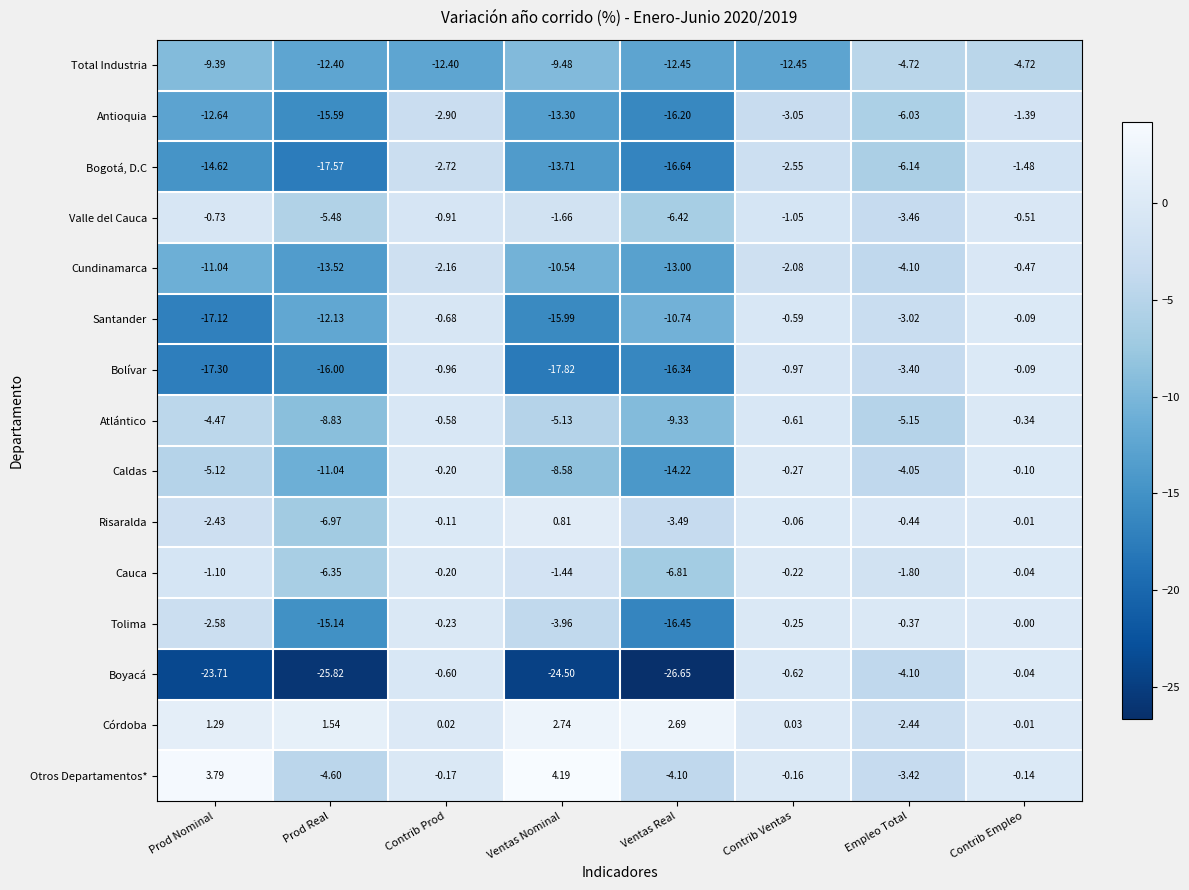

Which category has the highest value in the Otros Departamentos* series?

Ventas Nominal